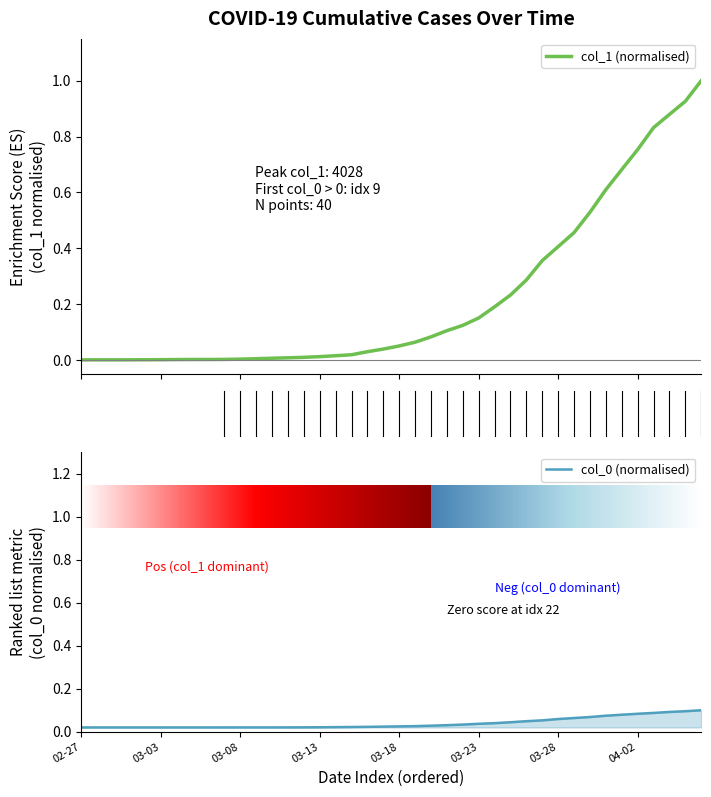

True or false: col_1 has more than 0 points higher than both neighbors.

False